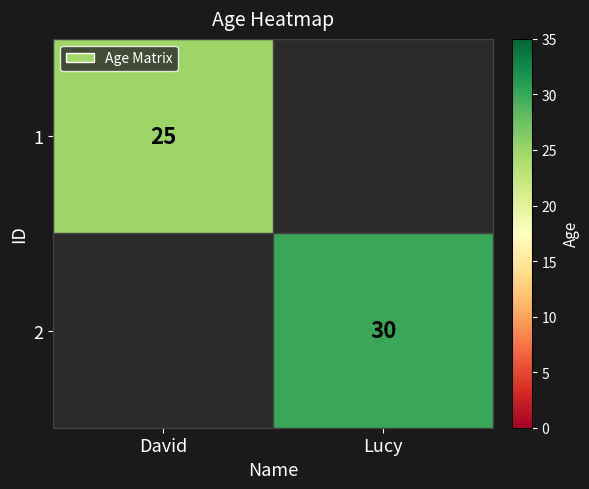

True or false: 1 has a value of 25 at David.

True